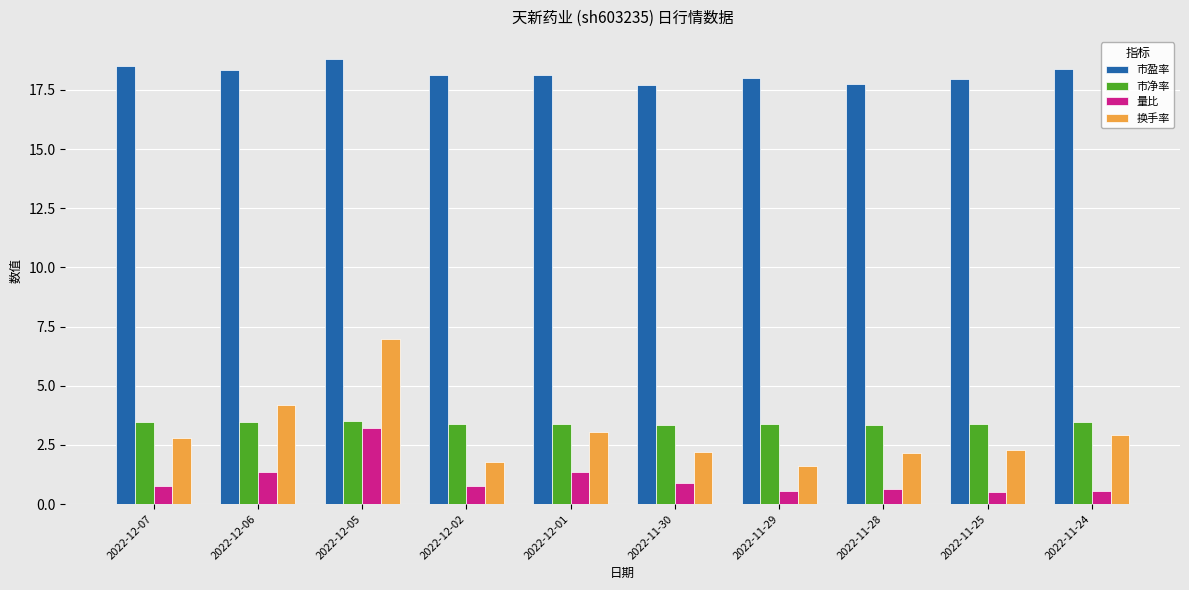

What is the label of the 9th bar from the right?

2022-12-06